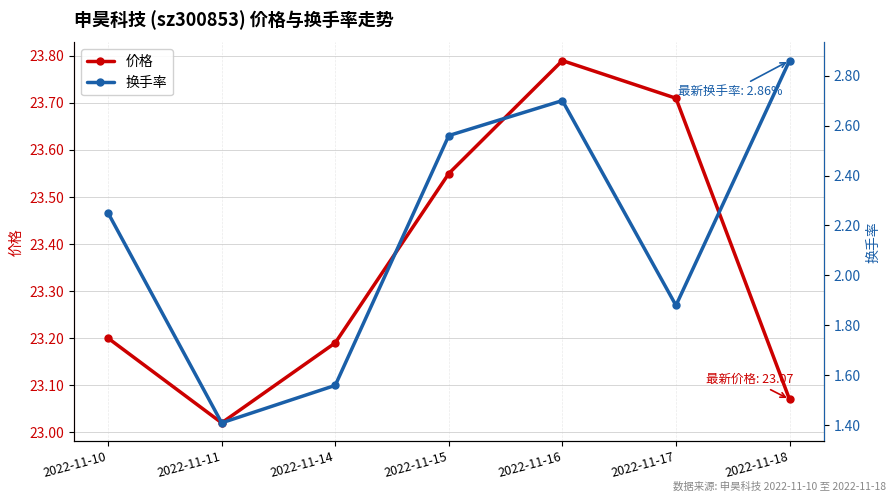

Which series has the largest range (max minus min)?

换手率